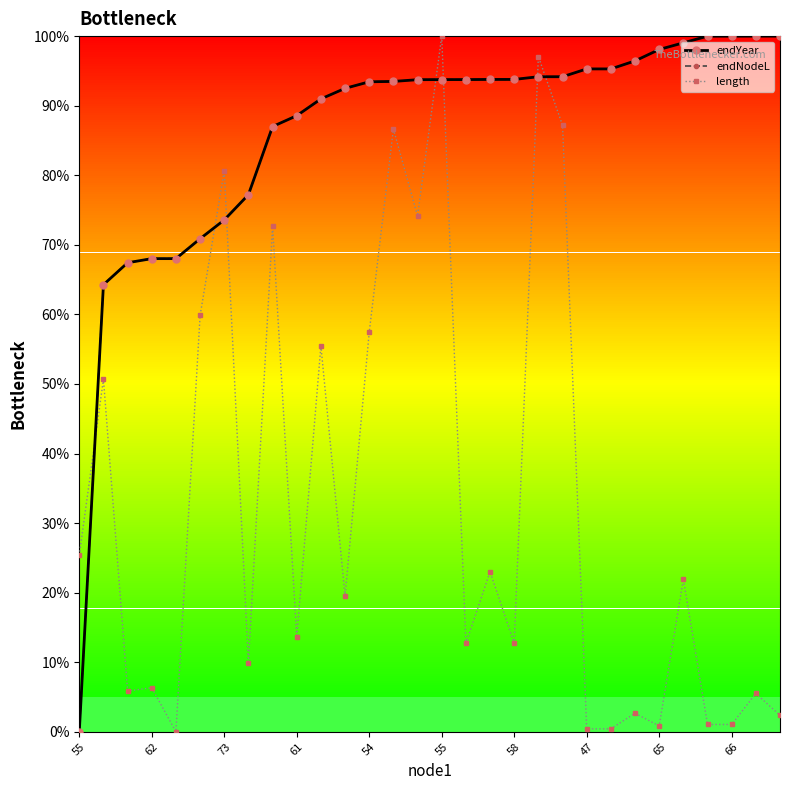

After their last crossing, which series has the higher values: length or endNodeL?

endNodeL